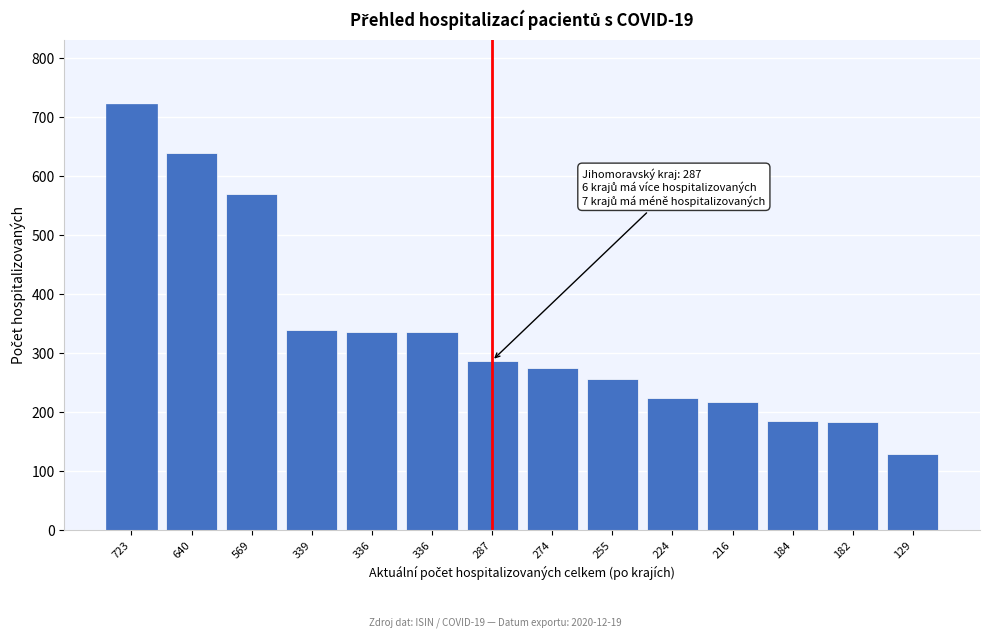

How many values are below 287?

7